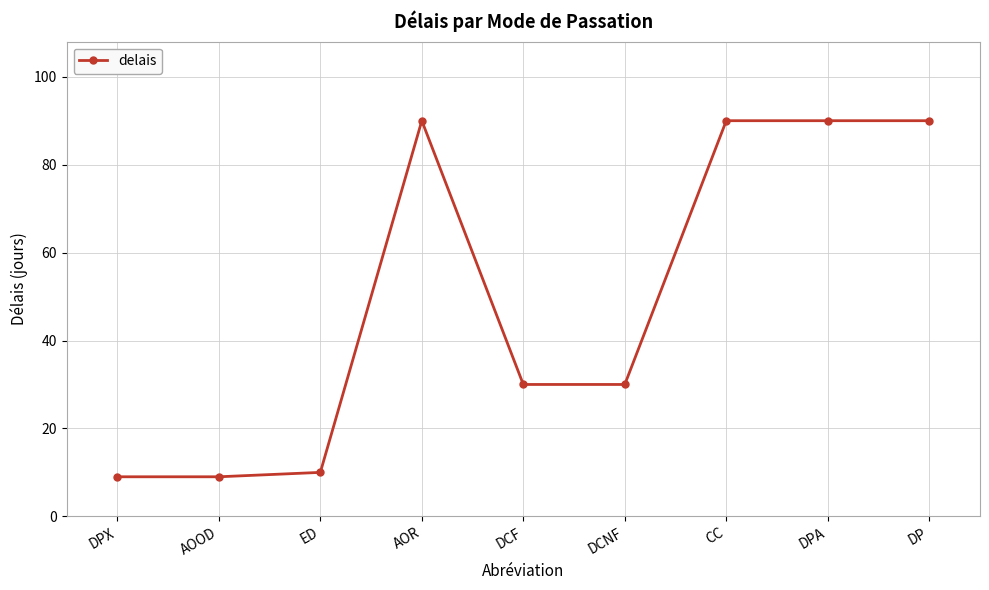

What is the change in value from DPX to DCNF?

+21